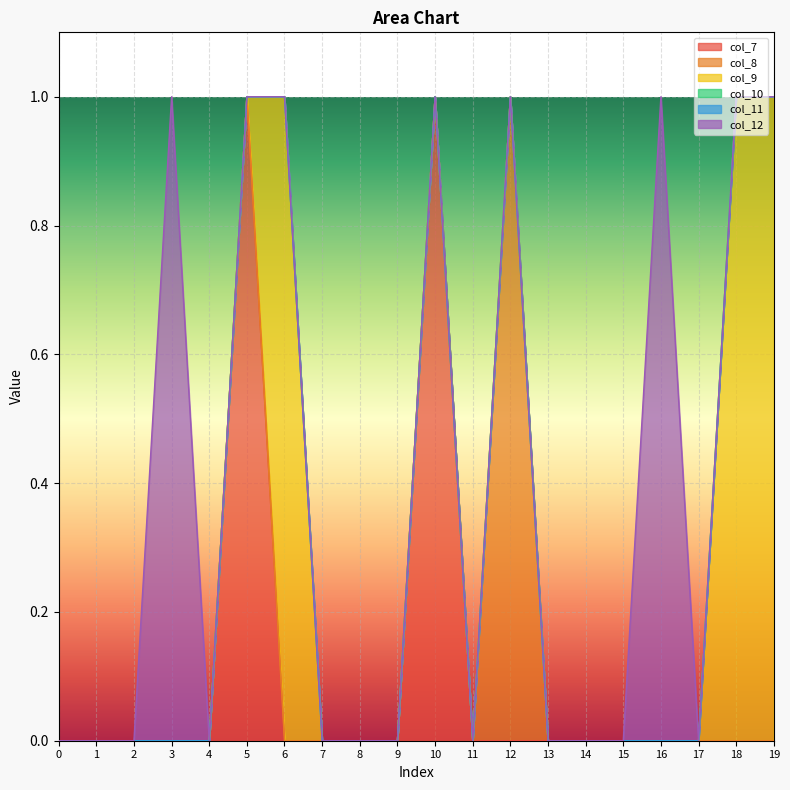

The col_11 series shows 0 at 16. True or false?

True